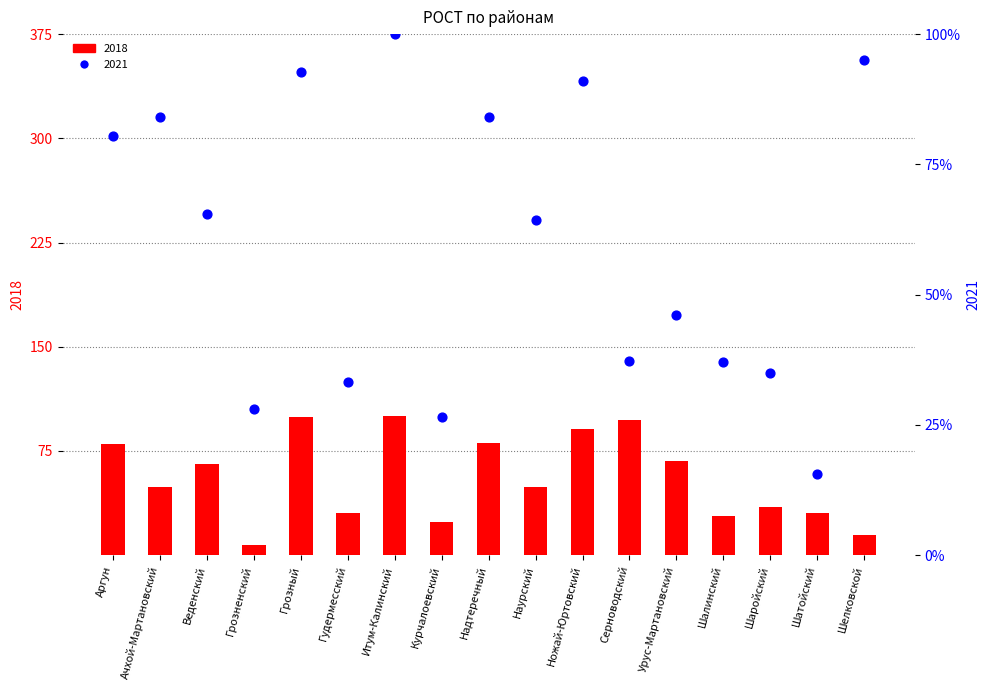

Which series has the largest total across all categories?

2021